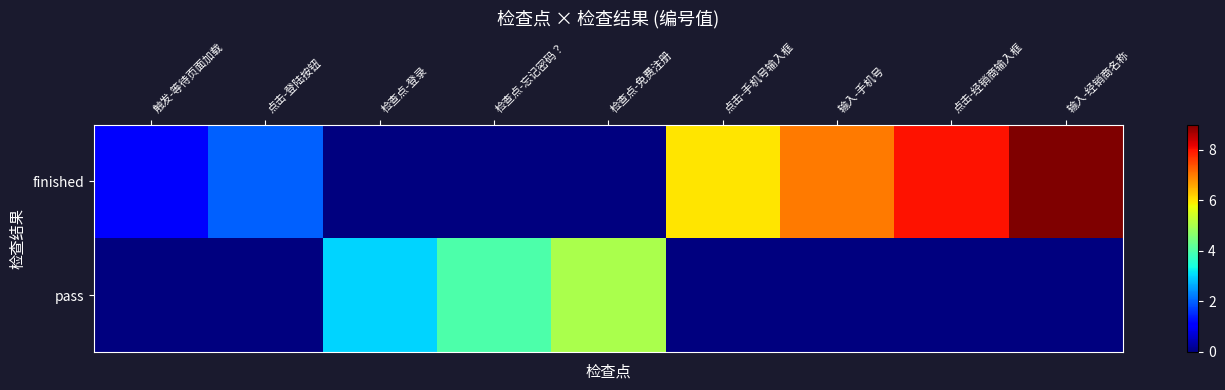

How many categories are shown in the chart?

9